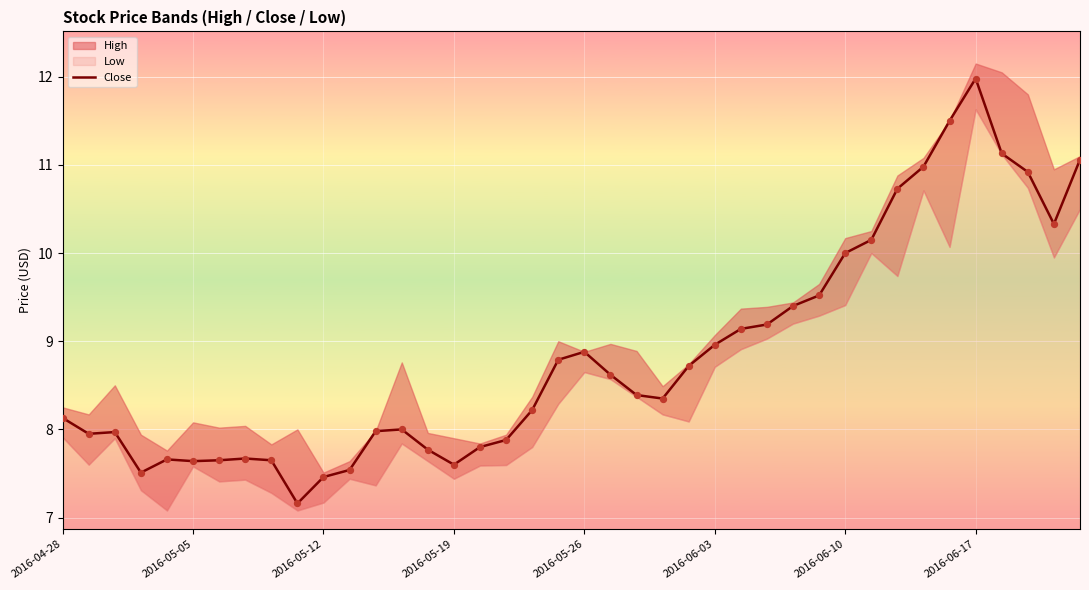

What is the change in value from 16 to 33?

+3.2